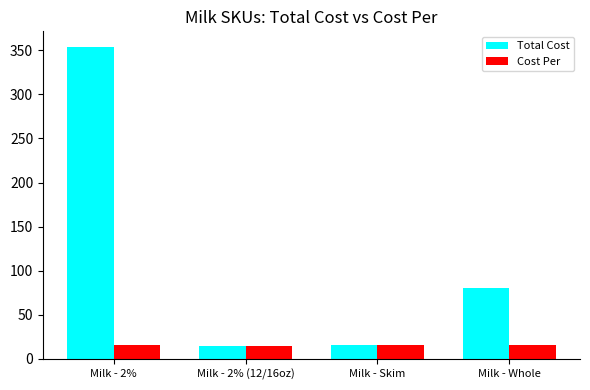

Which category has the highest value in the Total Cost series?

Milk - 2%